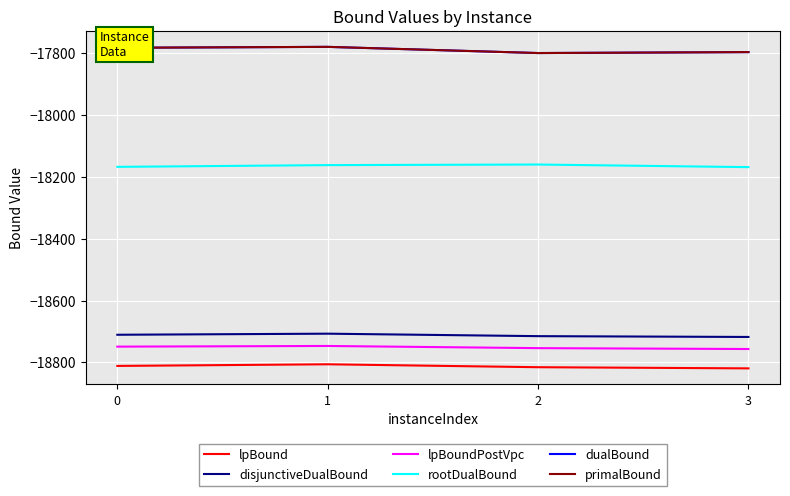

True or false: dualBound and primalBound intersect in this chart.

False